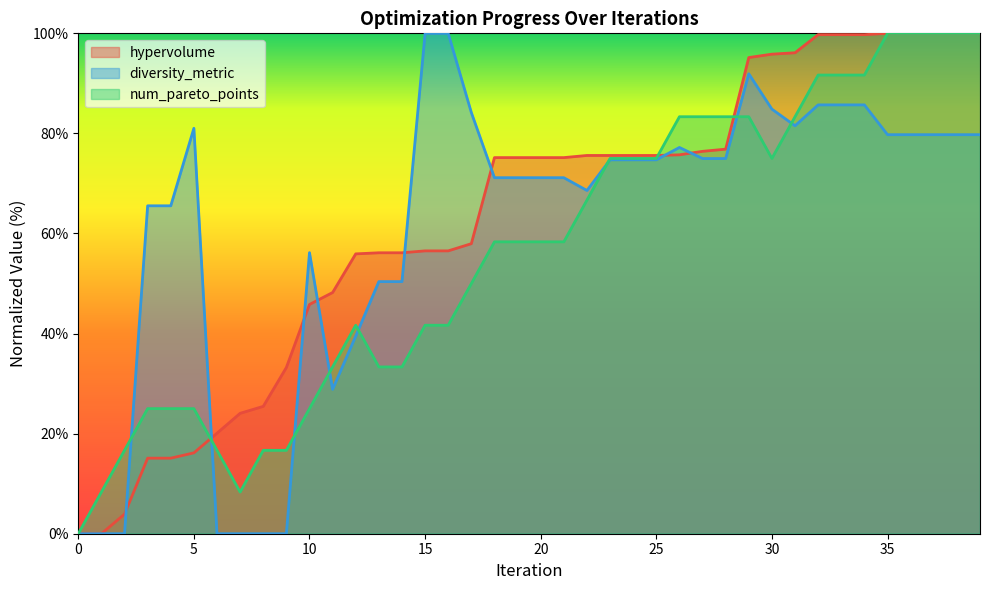

Is the value of num_pareto_points at 18 greater than the value of diversity_metric at 30?

No